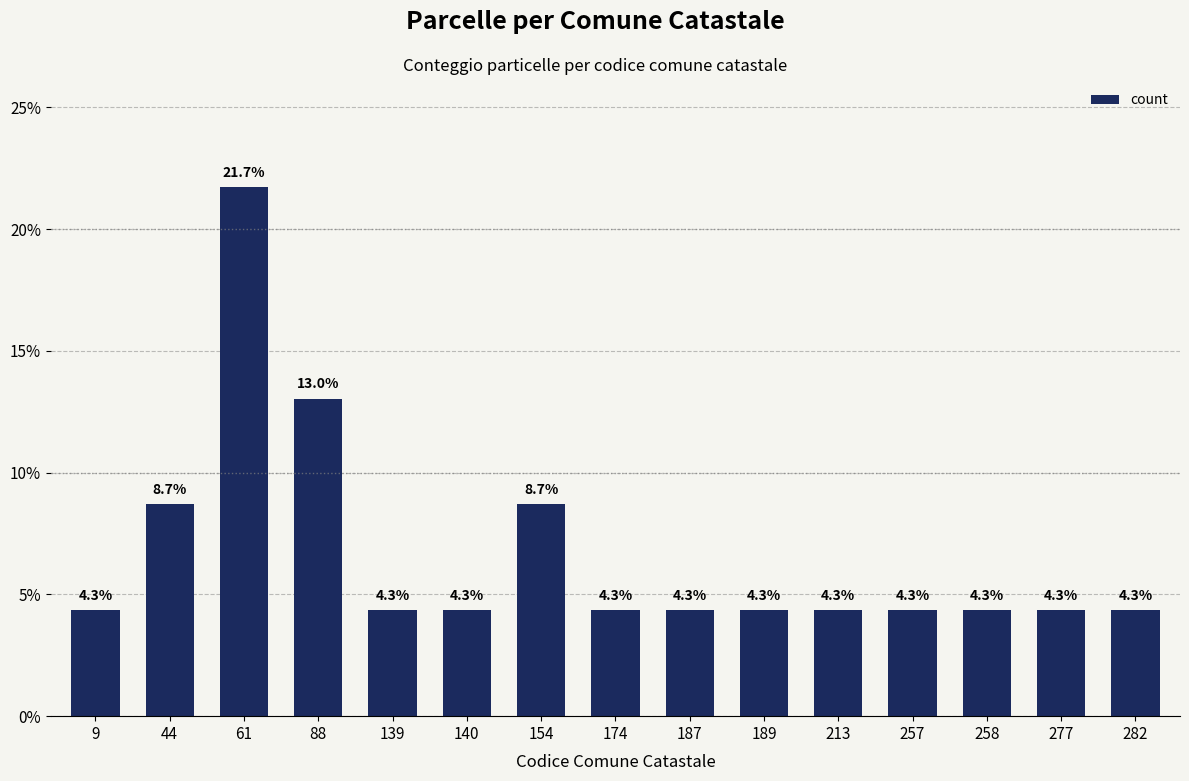

What is the sum of all values?

100.0